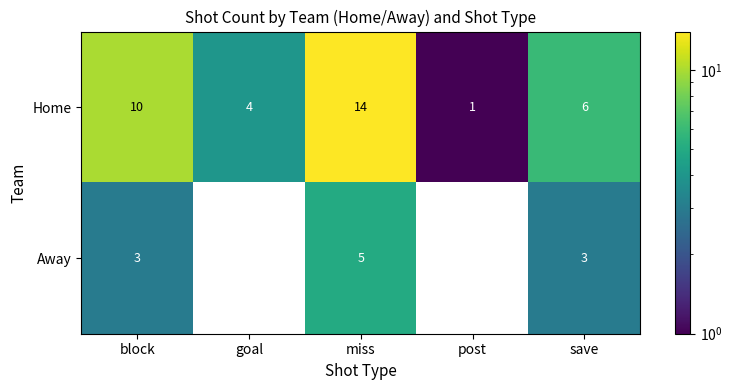

What is the greatest value displayed?

14